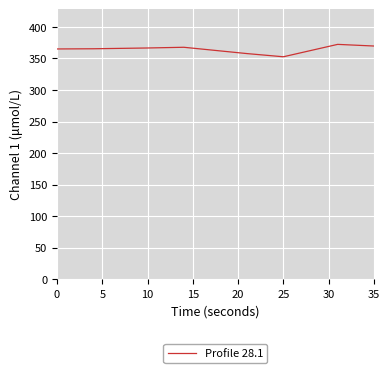

What is the minimum value shown in the chart?

352.7